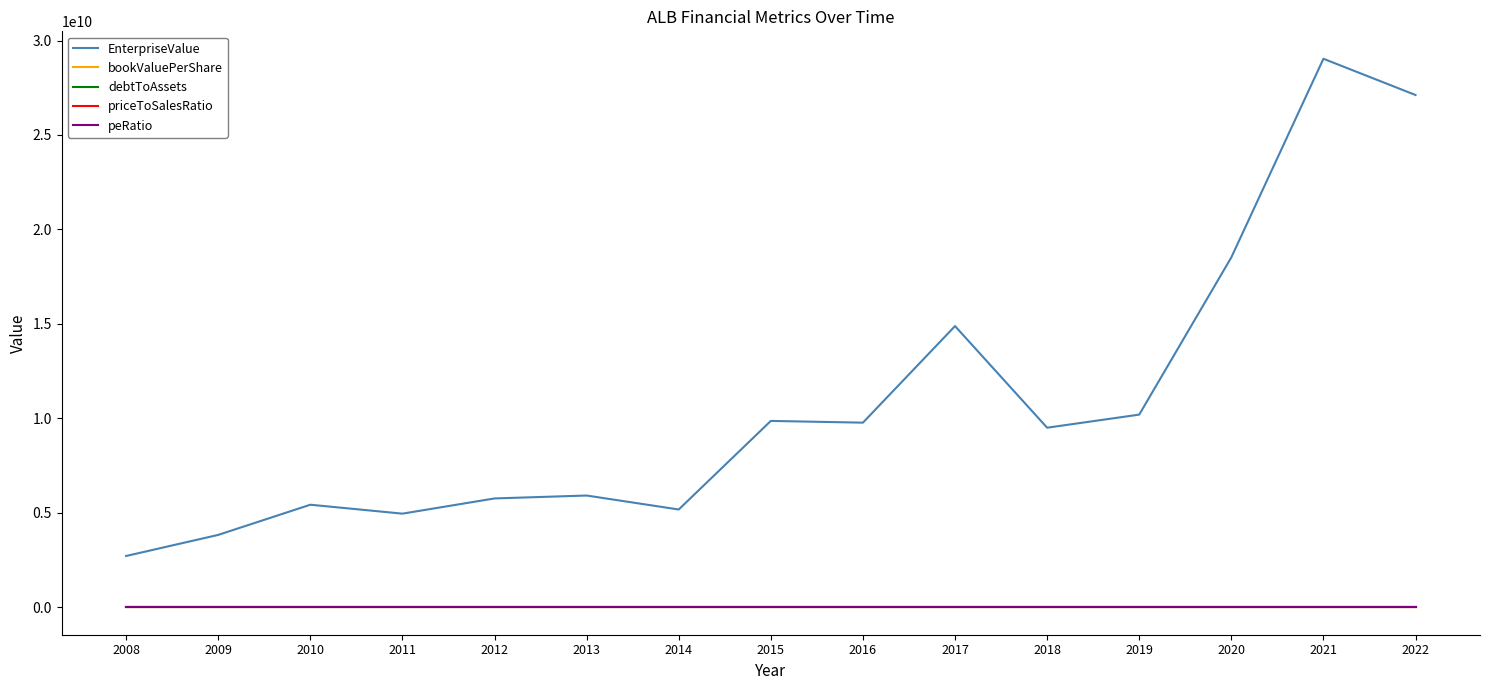

True or false: peRatio and EnterpriseValue cross at least once.

False